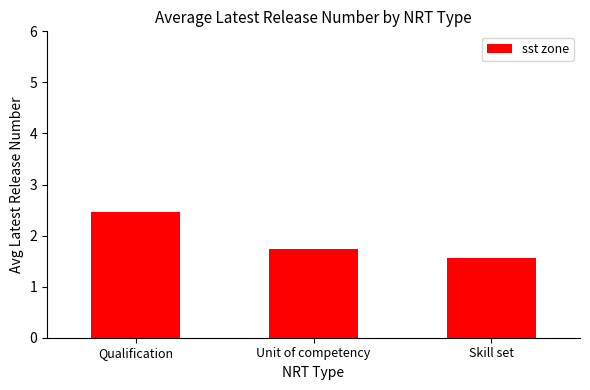

What is the sum of the values at Skill set and Qualification?

4.0